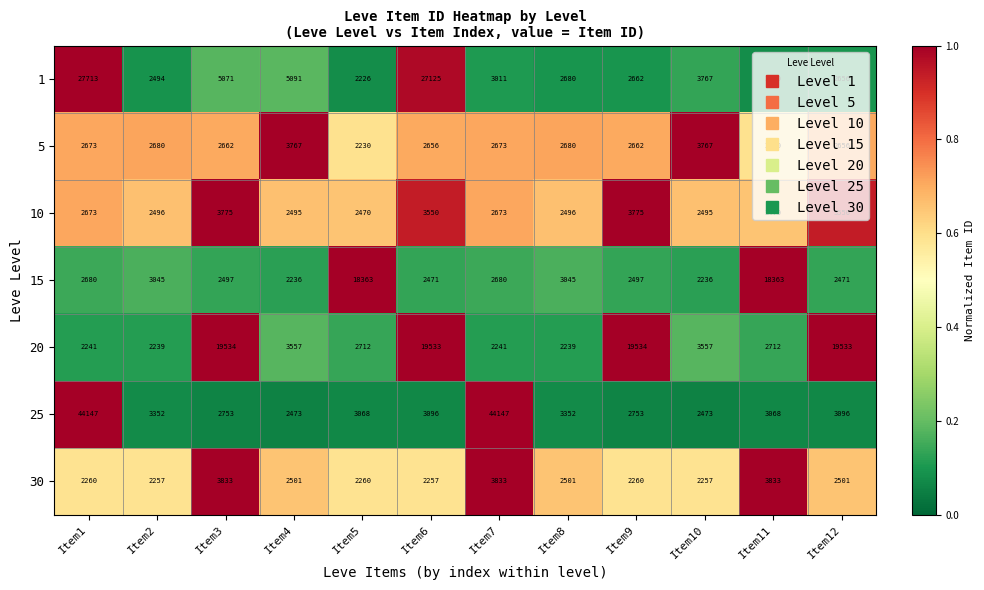

At which label does 25 first exceed 3096?

Item1